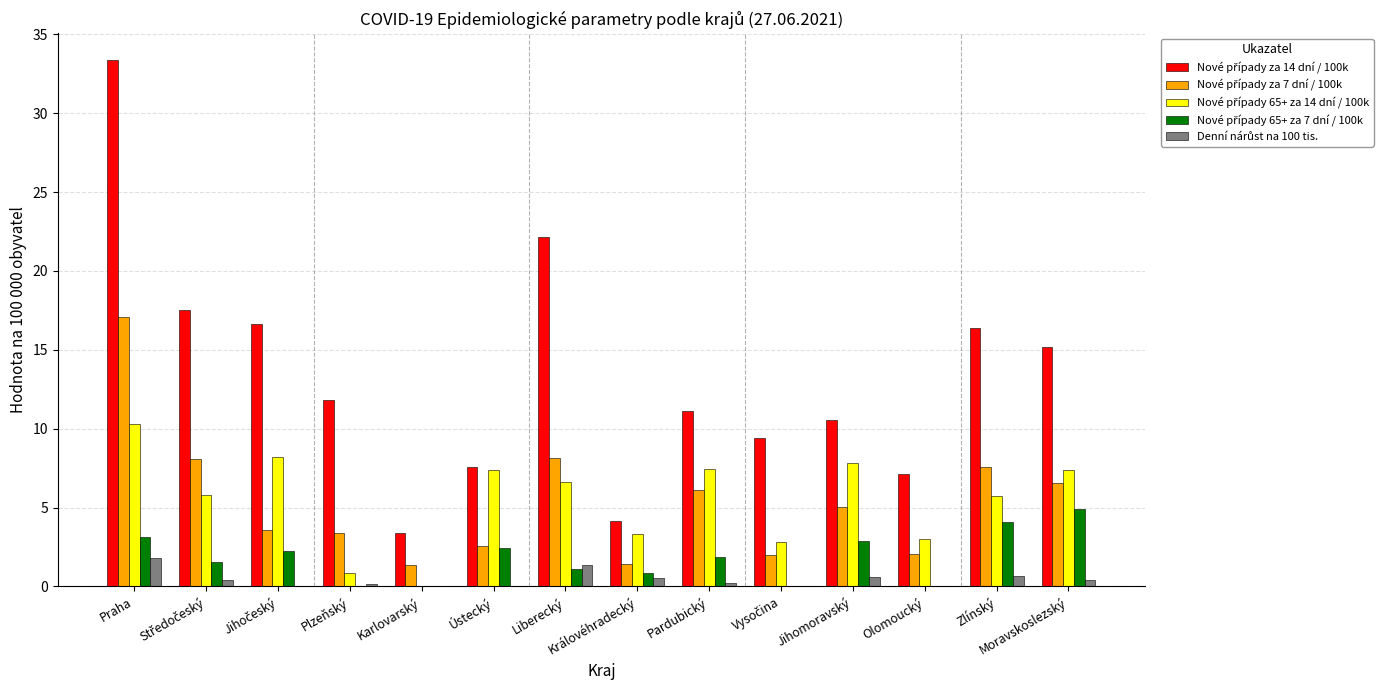

At which category is the sum across all series the highest?

Praha